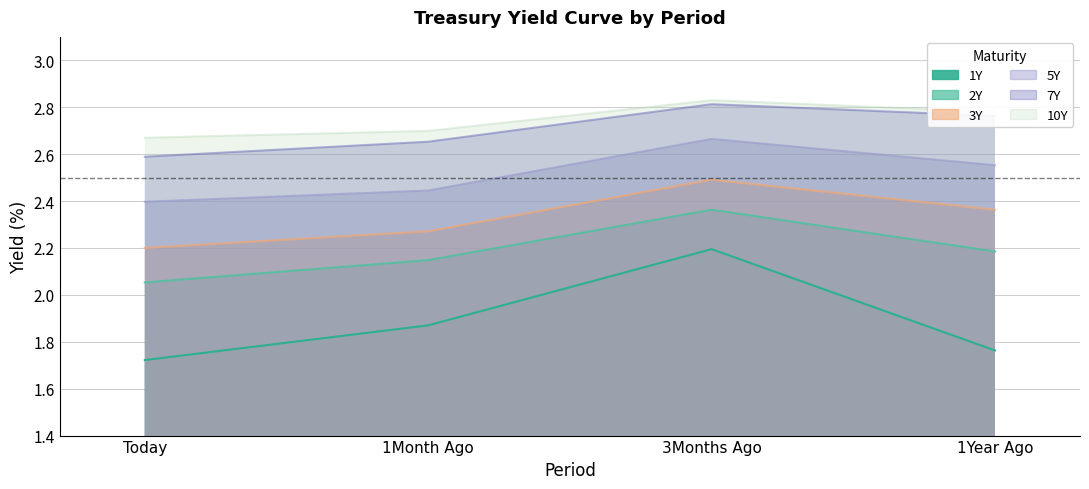

Which label corresponds to the smallest value in the chart?

Today